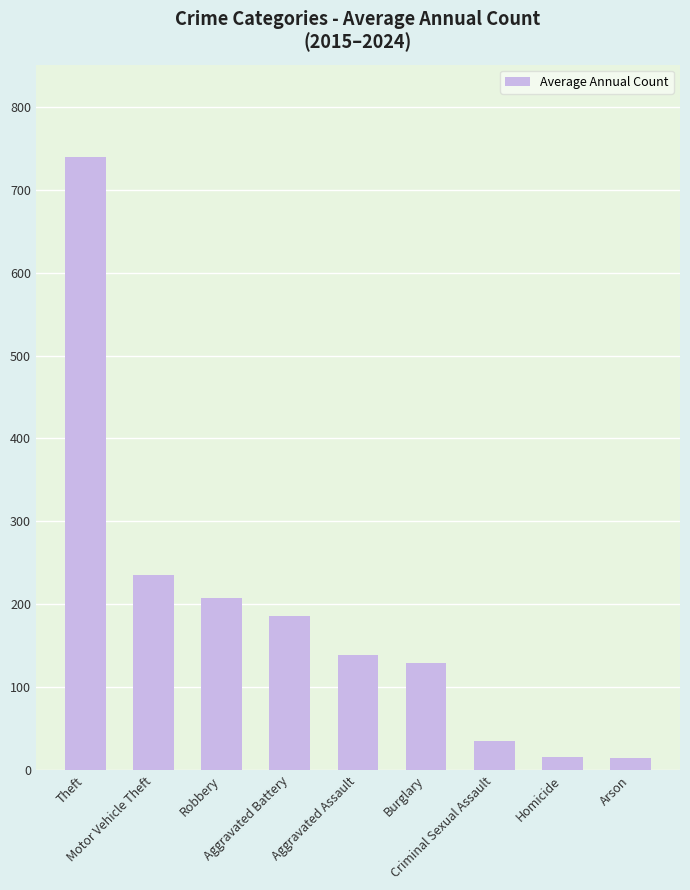

What is the label of the 9th bar from the right?

Theft